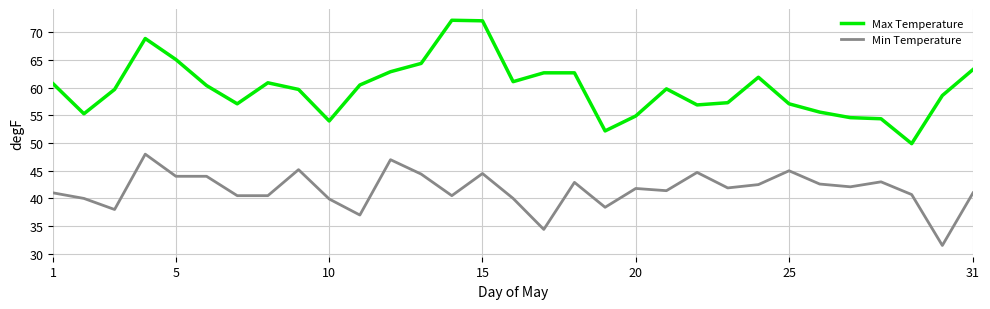

What is the maximum value shown in the chart?

72.2